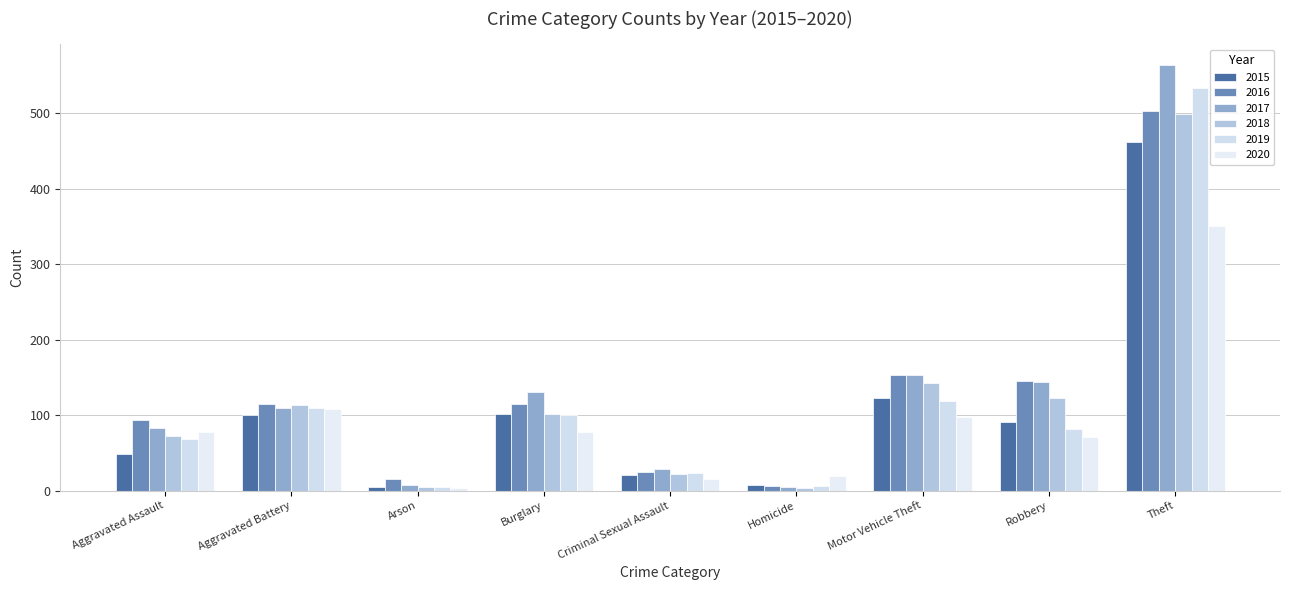

How many groups of bars are there?

9